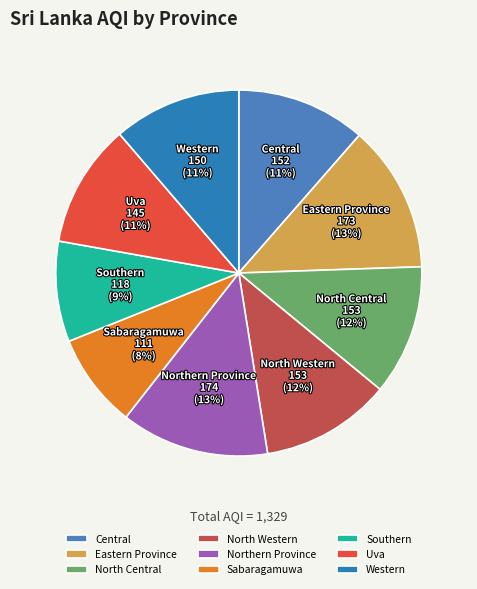

Which slice is the smallest?

Sabaragamuwa